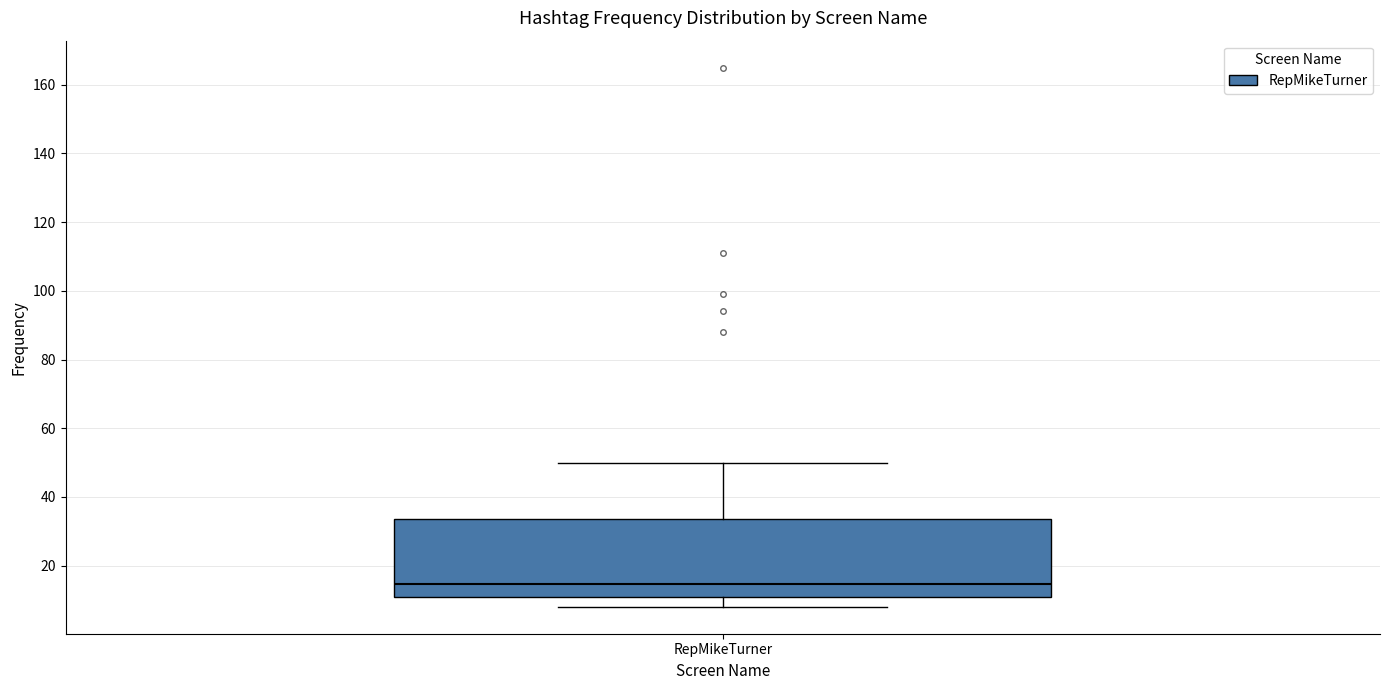

Read this box plot against the y-axis: the position of the median line, the range covered by the box, and the ends of both whiskers. The values are not printed on the chart, so give them approximately, as read against the axis.

median 14, box 10 to 34, whiskers 8 to 50